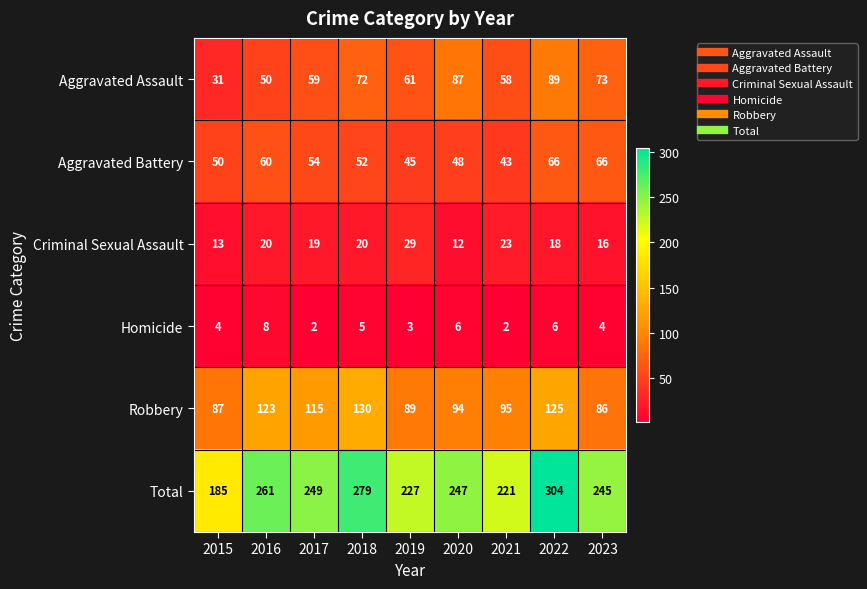

Where does the Criminal Sexual Assault series first go above 19?

2016